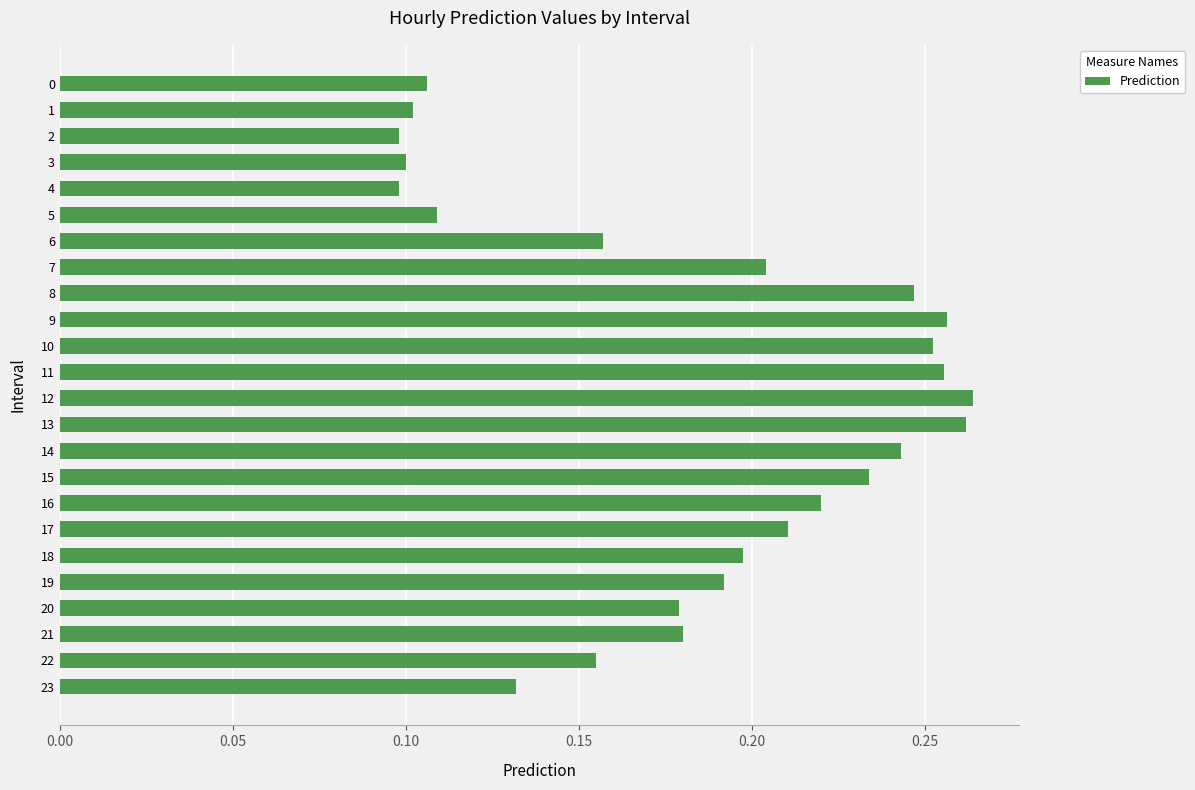

Between 17 and 14, which is larger?

14